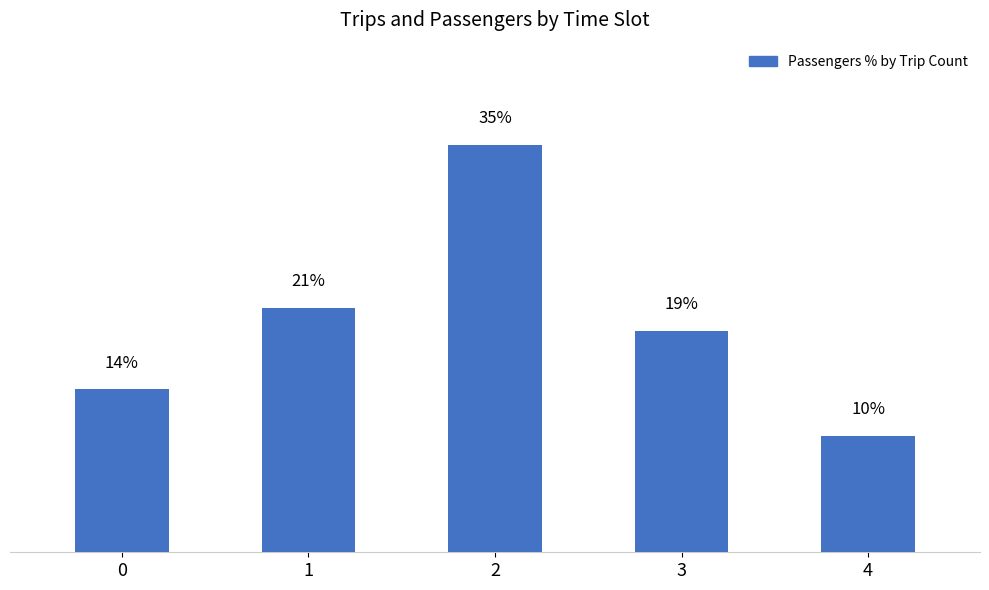

Rank the categories by value from lowest to highest.

4, 0, 3, 1, 2